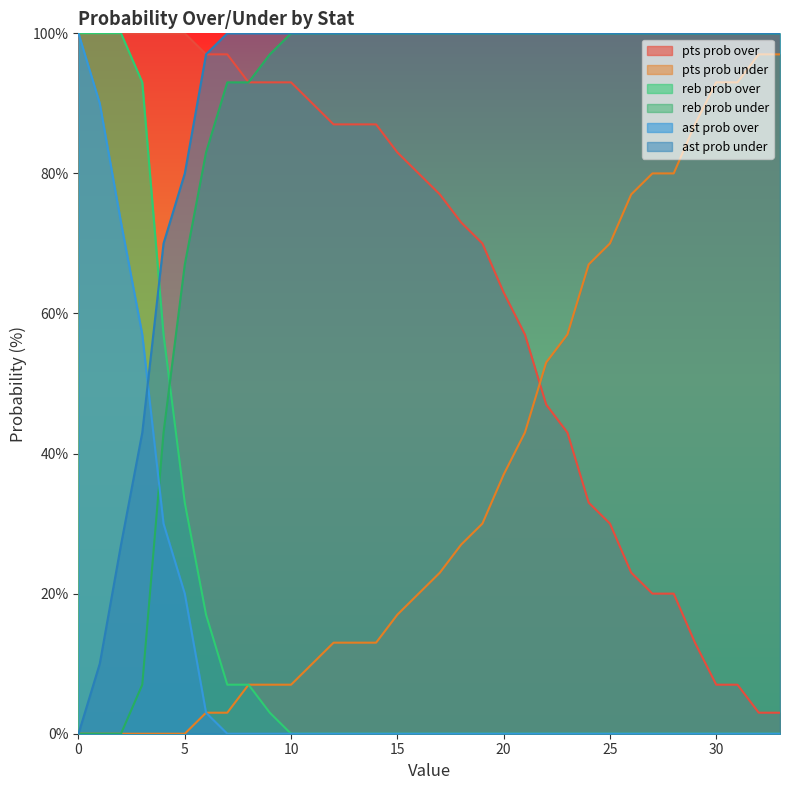

Between 8 and 26, which series saw the biggest shift?

pts prob over